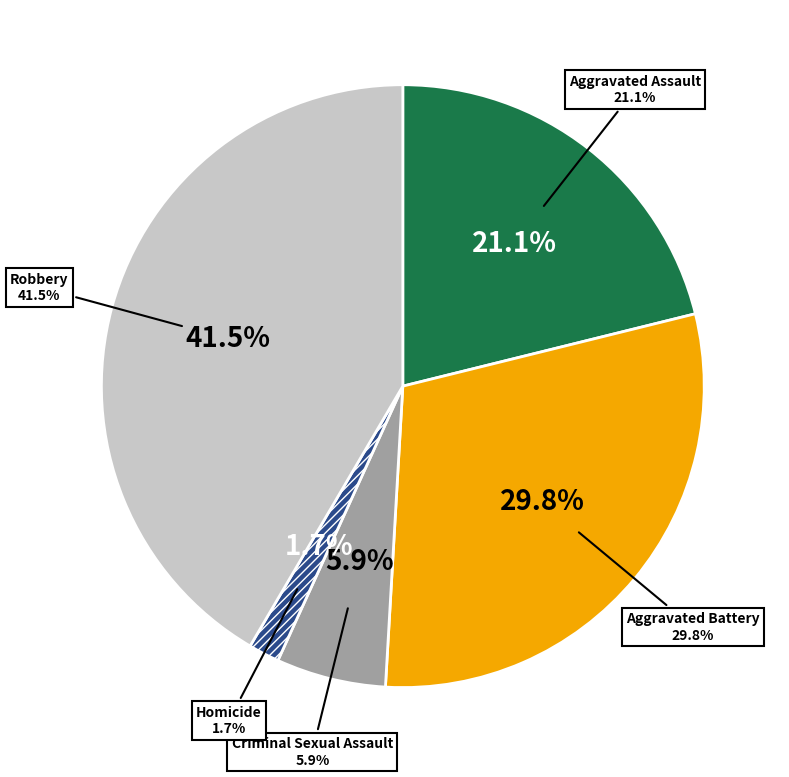

Count the number of slices in the pie.

5